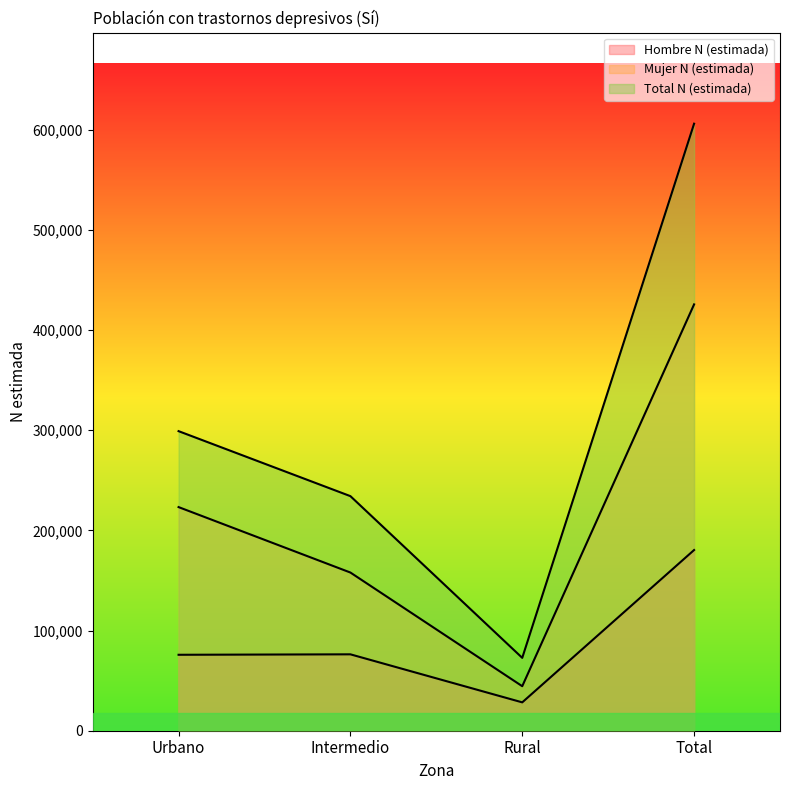

Between Intermedio and Urbano, which is larger?

Intermedio